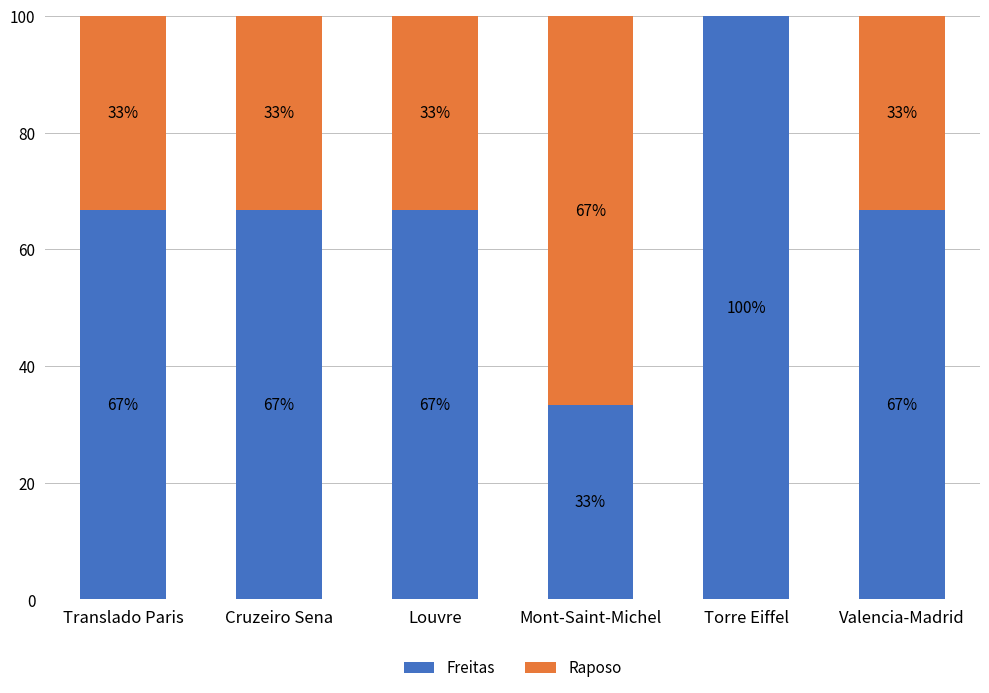

Read the Freitas value at Mont-Saint-Michel.

33.3